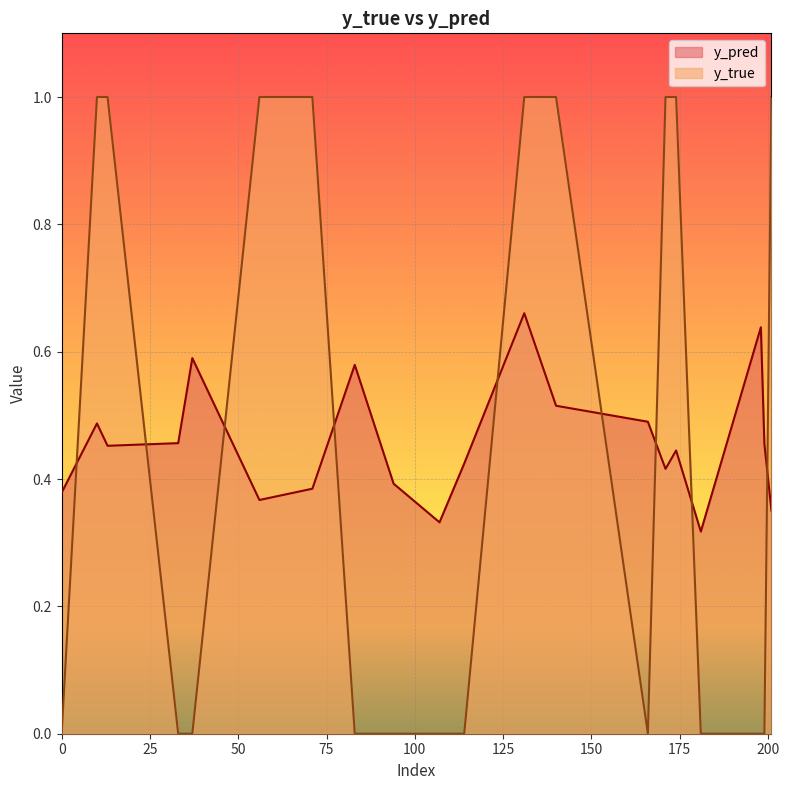

At how many categories does at least one series exceed 0?

20